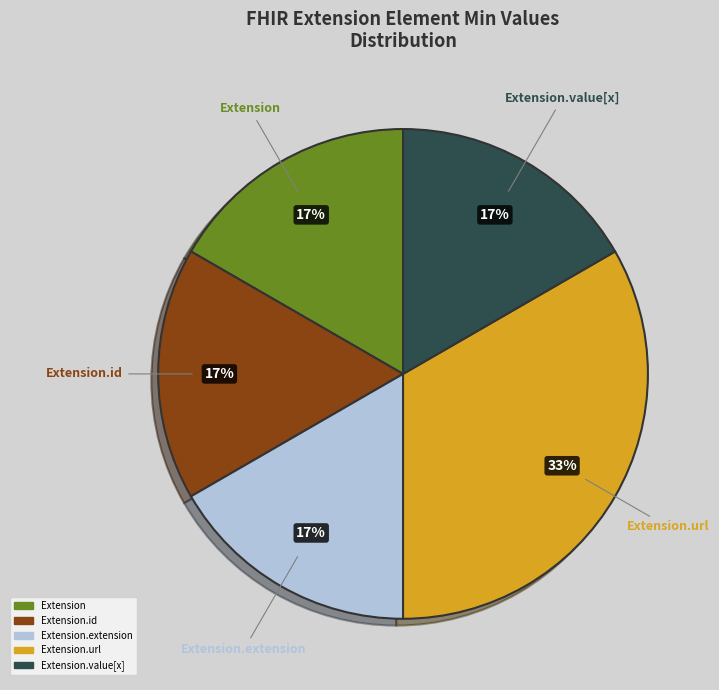

To the nearest percent, what is the average slice percentage?

20%